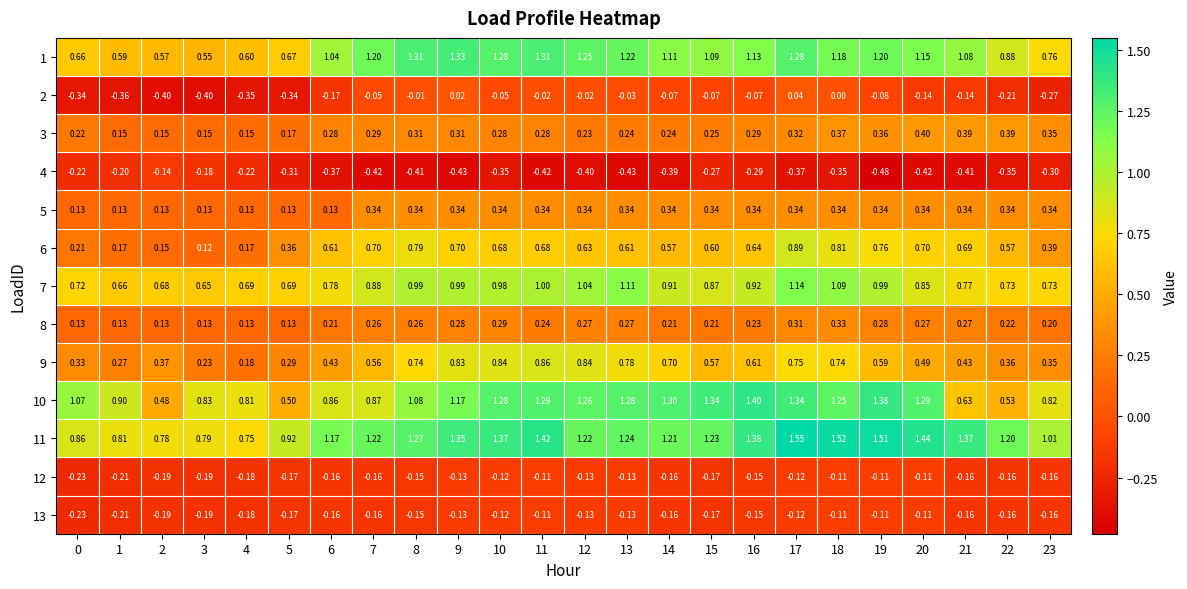

Is the value of 6 at 13 greater than the value of 1 at 4?

Yes